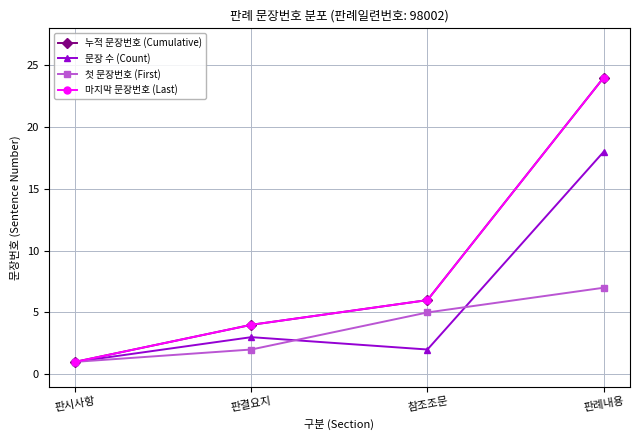

Is this an area chart (filled region under the line)?

No